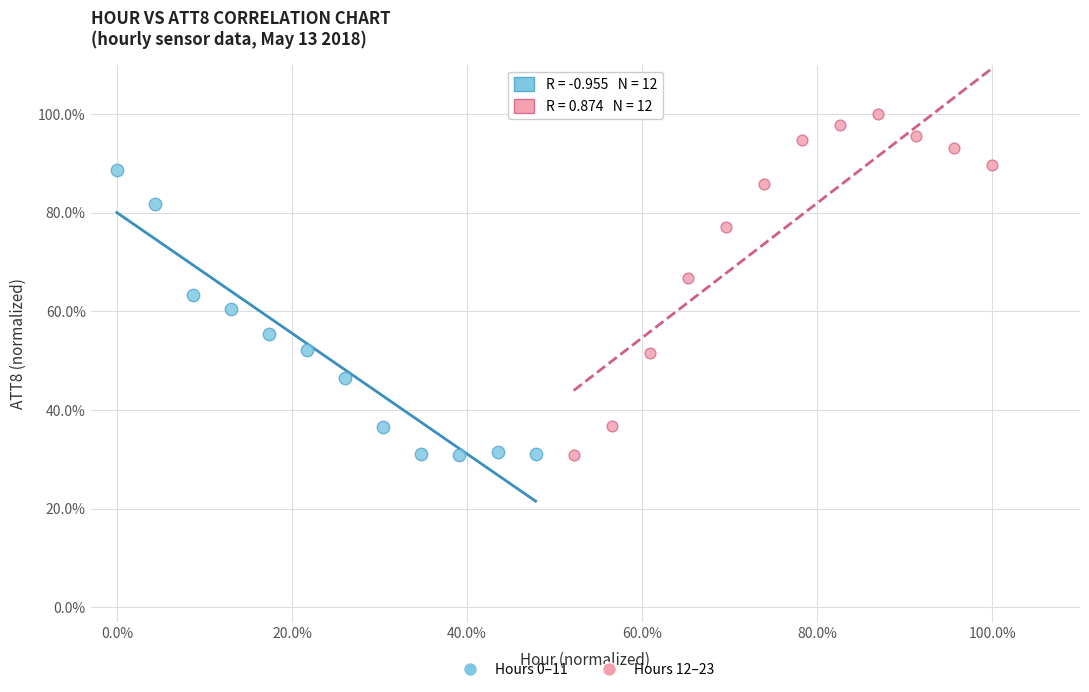

What are all the series names shown in the legend?

Hours 0–11, Hours 12–23